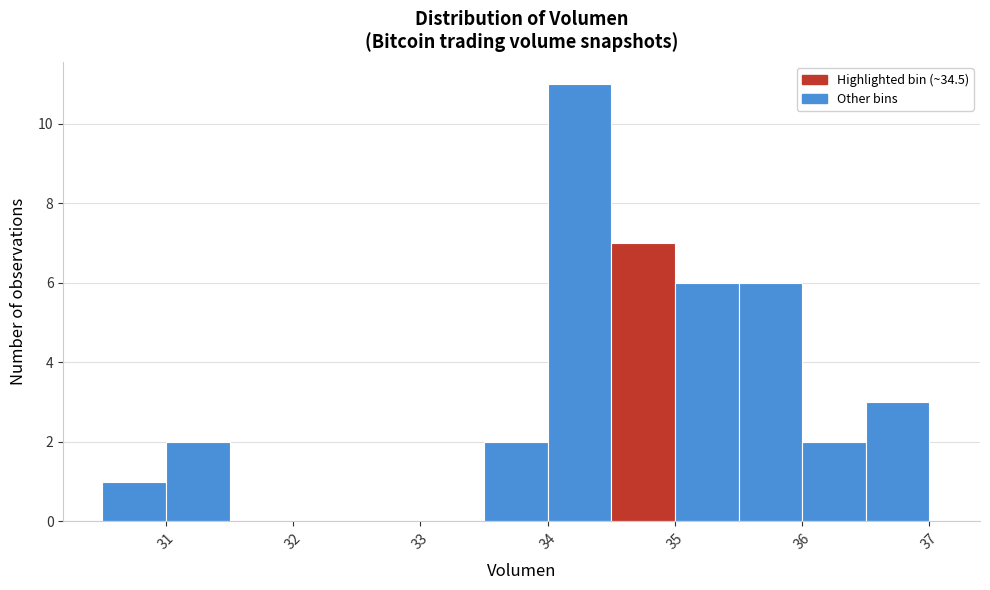

Reading left to right, list every bar in this chart as the range it spans on the x-axis followed by its height. The values are not printed on the chart, so give them approximately, as read against the axis.

30.5 to 31.0: 1
31.0 to 31.5: 2
31.5 to 32.0: 0
32.0 to 32.5: 0
32.5 to 33.0: 0
33.0 to 33.5: 0
33.5 to 34.0: 2
34.0 to 34.5: 11
34.5 to 35.0: 7
35.0 to 35.5: 6
35.5 to 36.0: 6
36.0 to 36.5: 2
36.5 to 37.0: 3